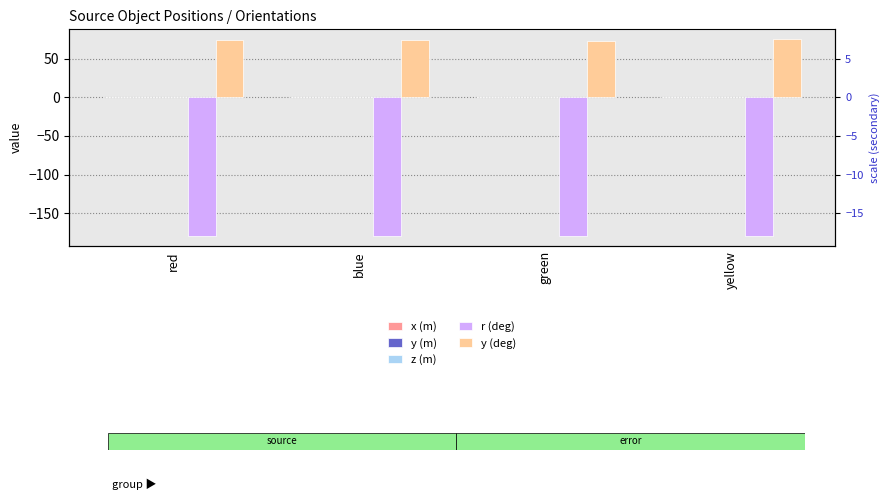

What is the highest value of the y (m) series?

0.2